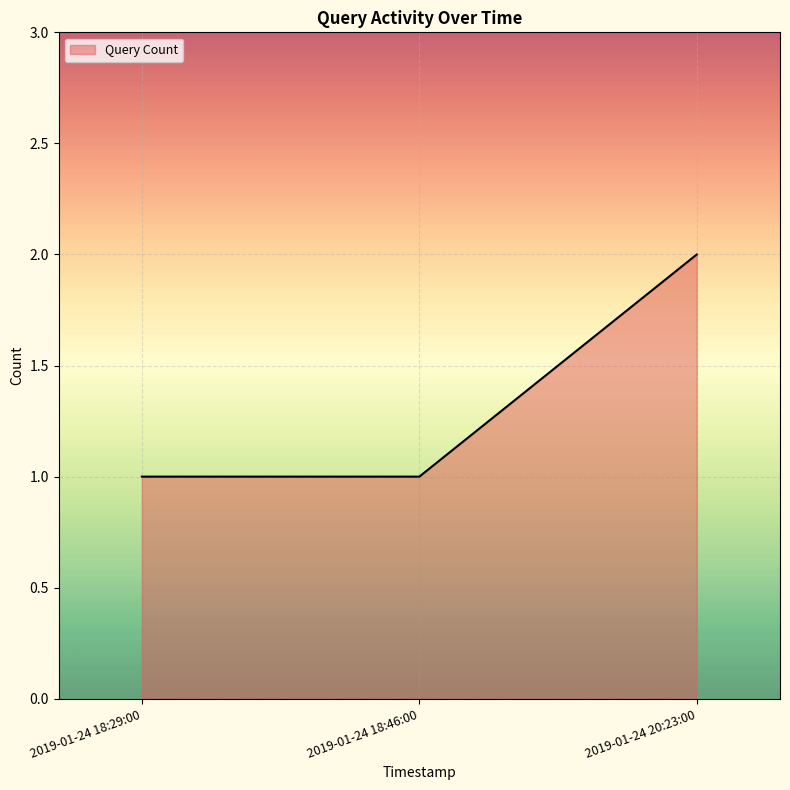

What position from the right is 2019-01-24 18:46:00?

2